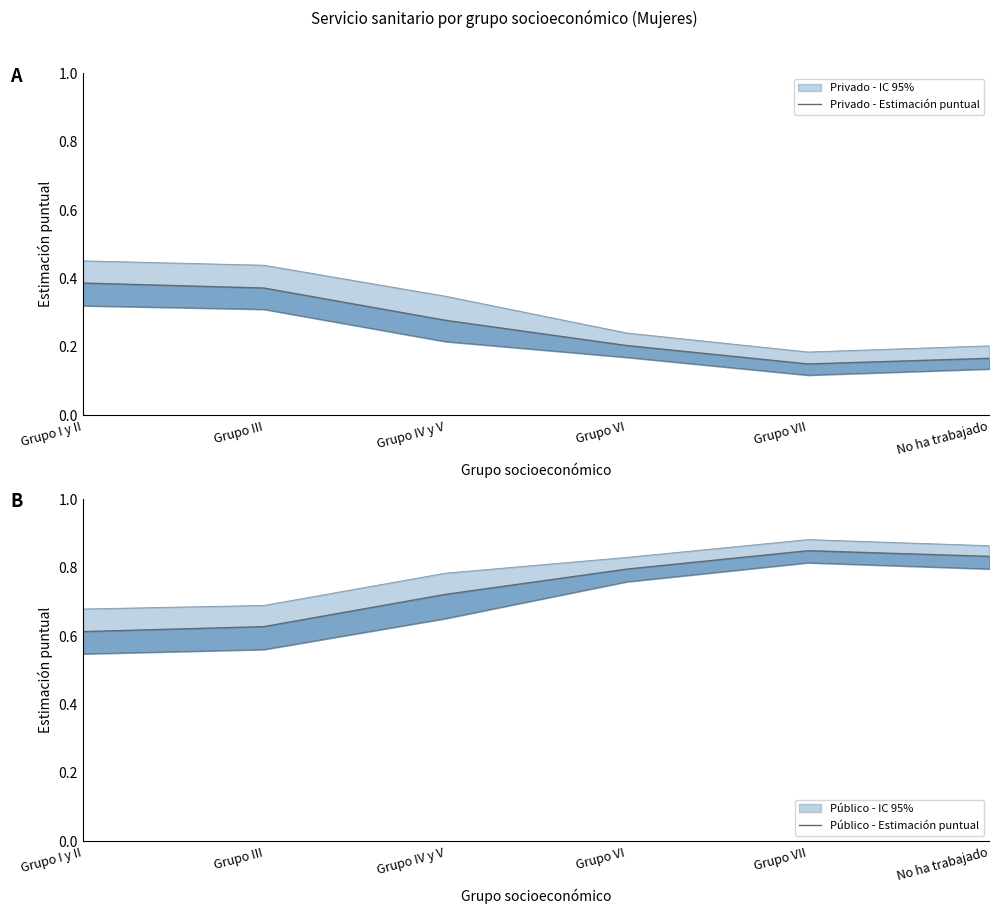

True or false: Privado - Estimación puntual and Público - Estimación puntual cross at least once.

False